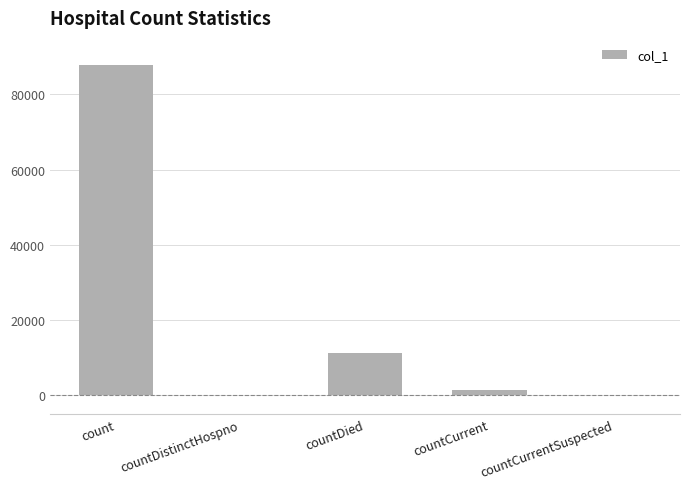

True or false: the data shows 4584 at countDied.

False